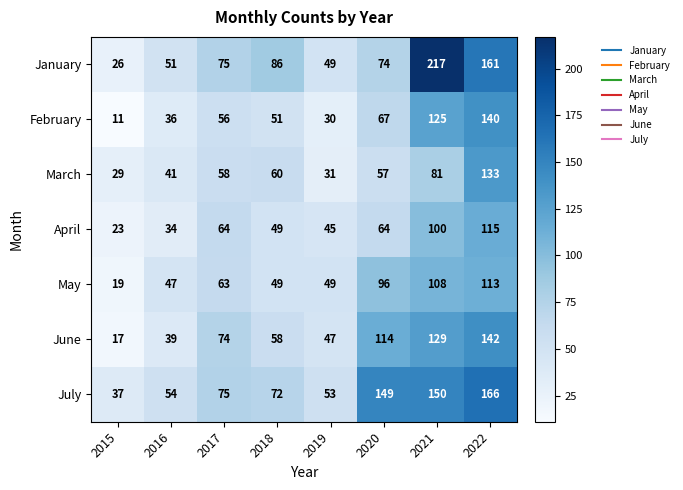

The June series shows 17 at 2015. True or false?

True